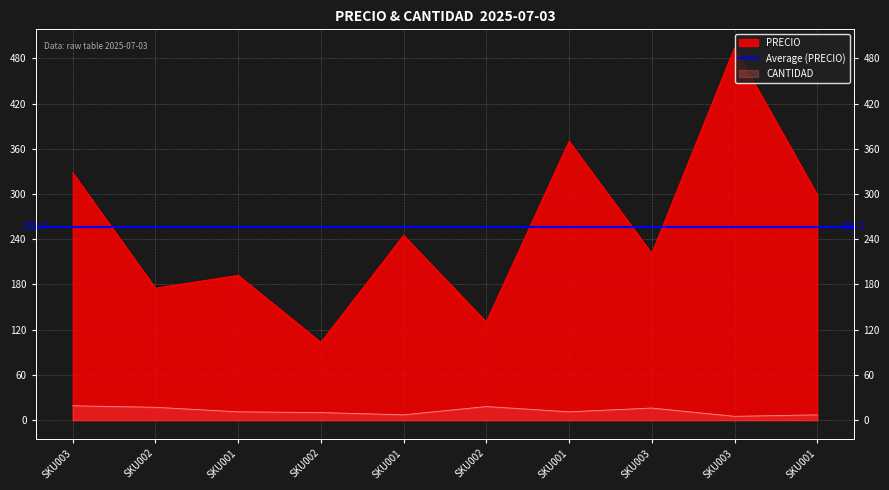

What is the sum of all PRECIO values?

2557